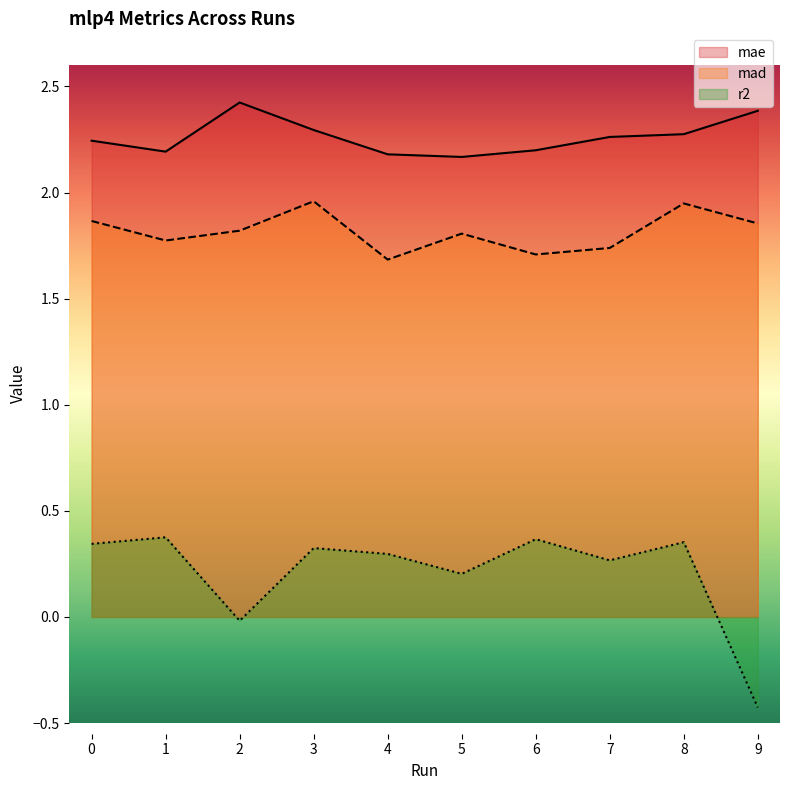

How many interior local valleys does the r2 series have?

3